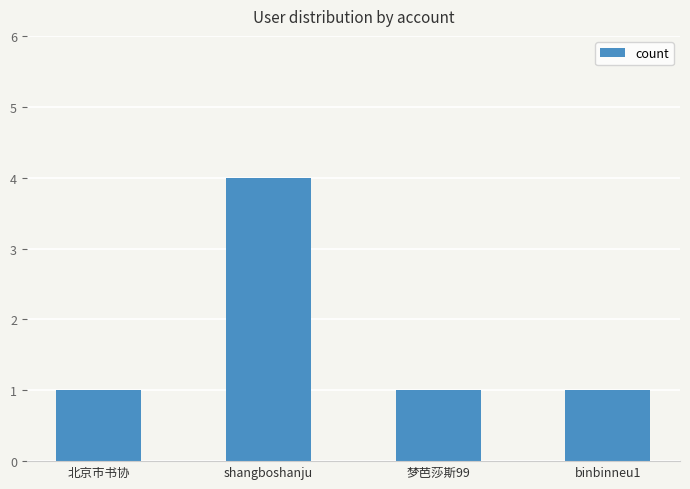

What value does the data have at 北京市书协?

1